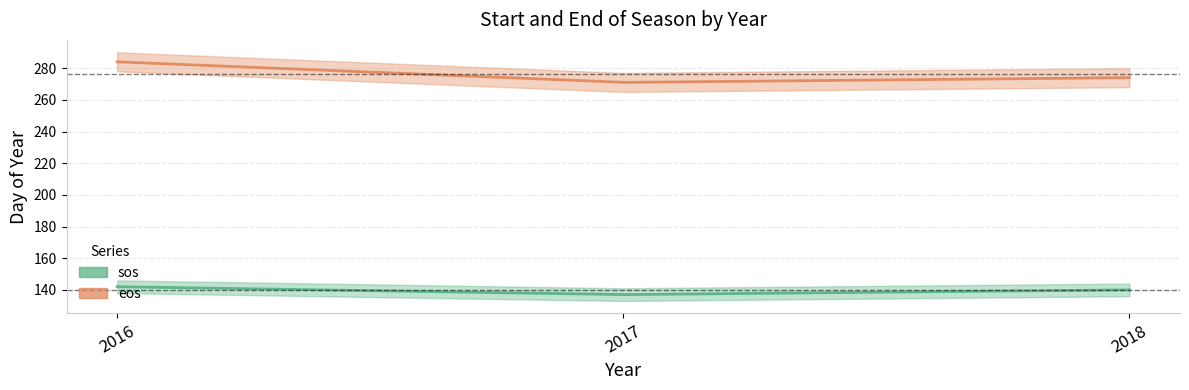

How many categories are shown in the chart?

3